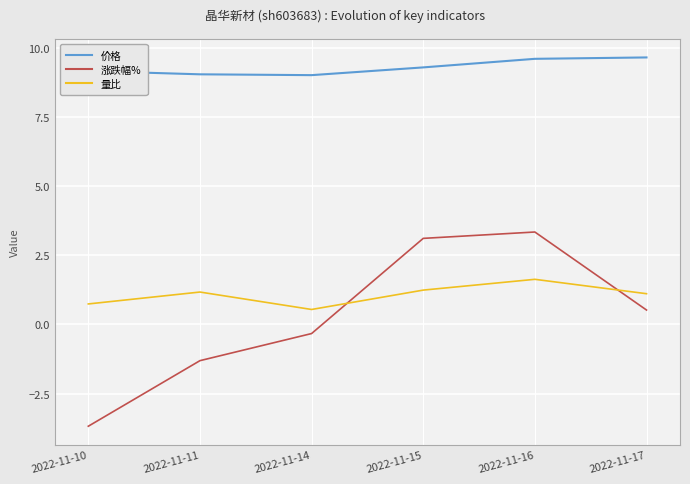

The value of 价格 at 2022-11-15 is 3.4. True or false?

False